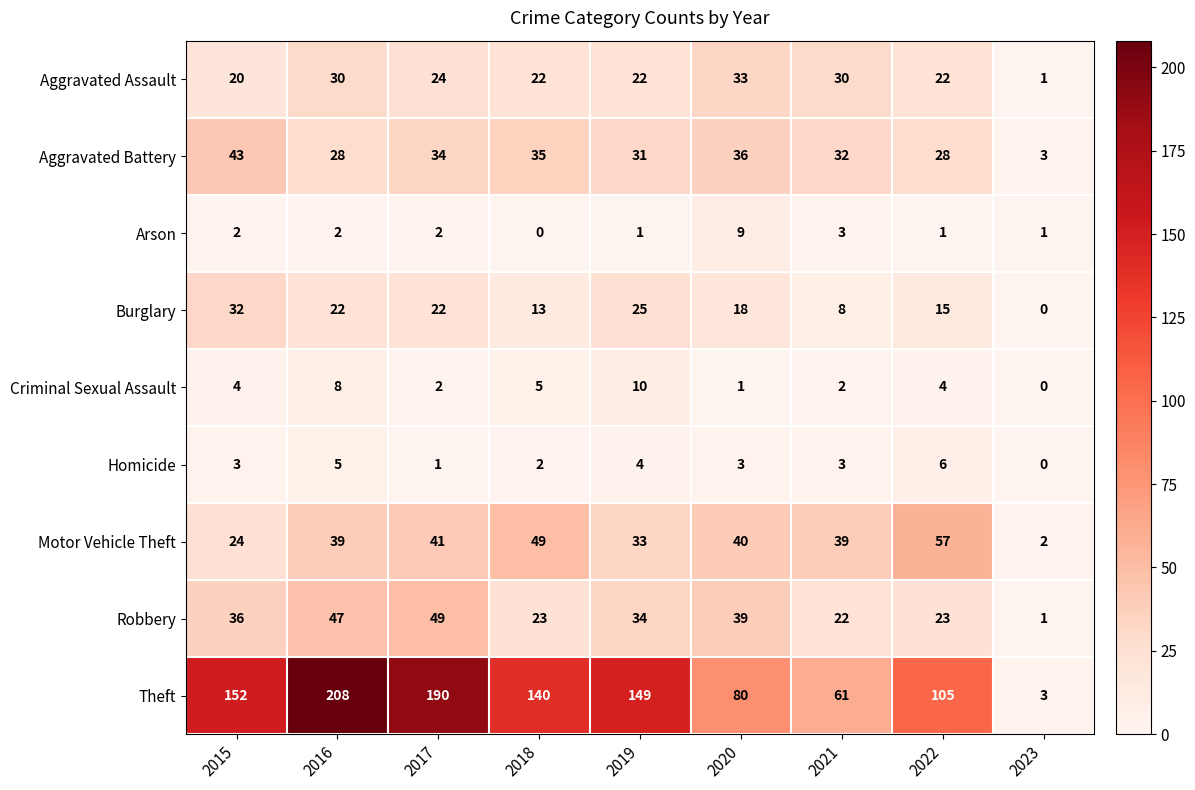

At which label does Aggravated Assault first exceed 22?

2016